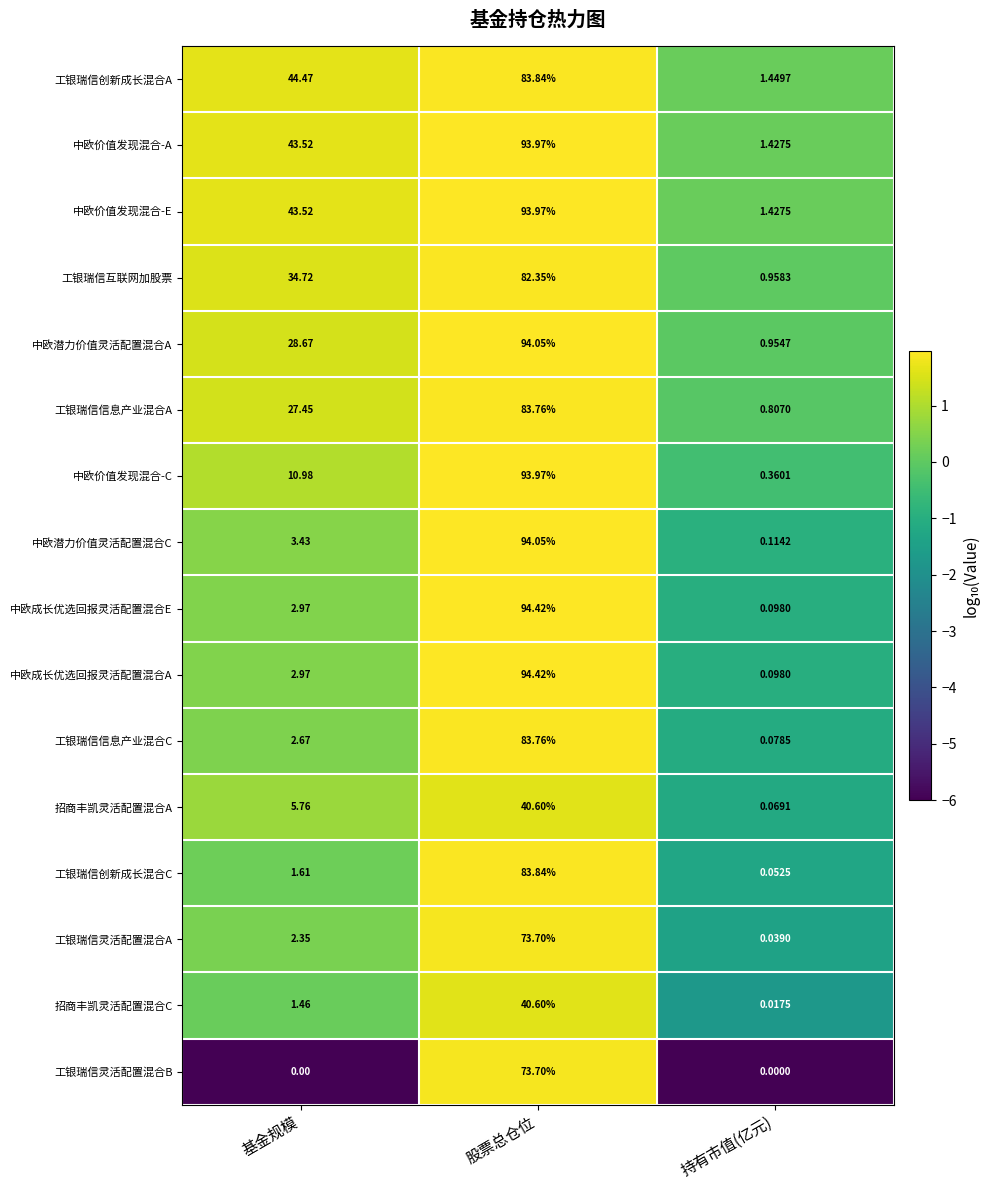

Count the number of data series in this chart.

16